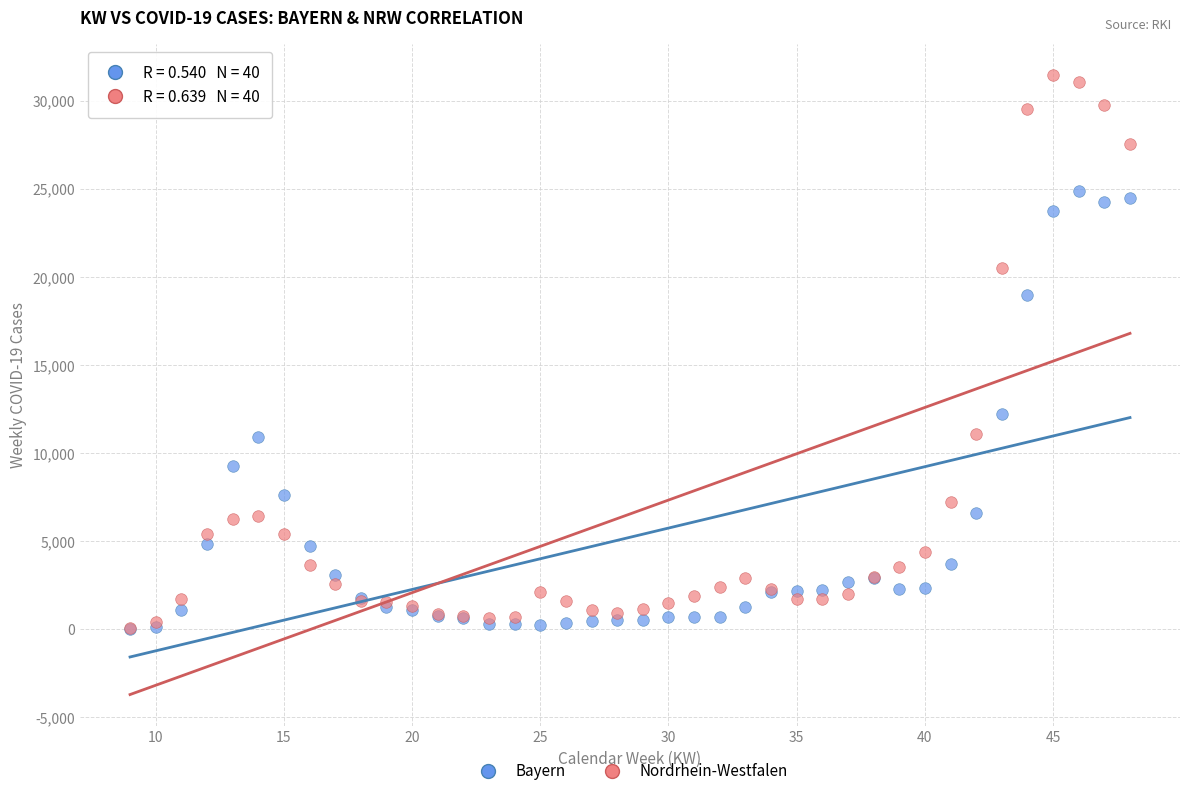

What are all the series names shown in the legend?

Bayern, Nordrhein-Westfalen